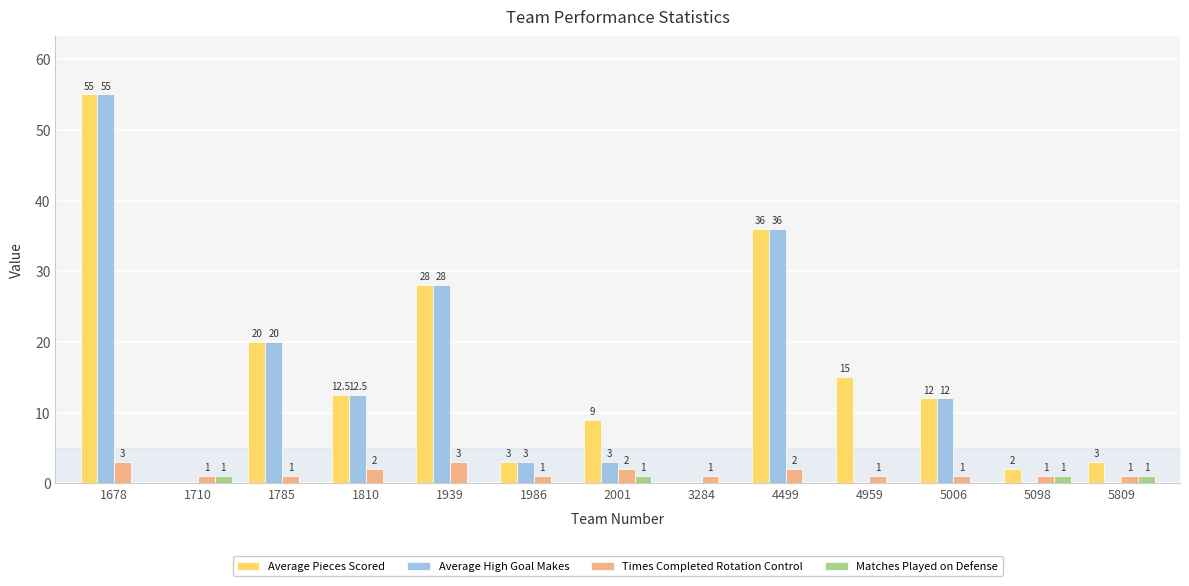

Are the bars horizontal?

No